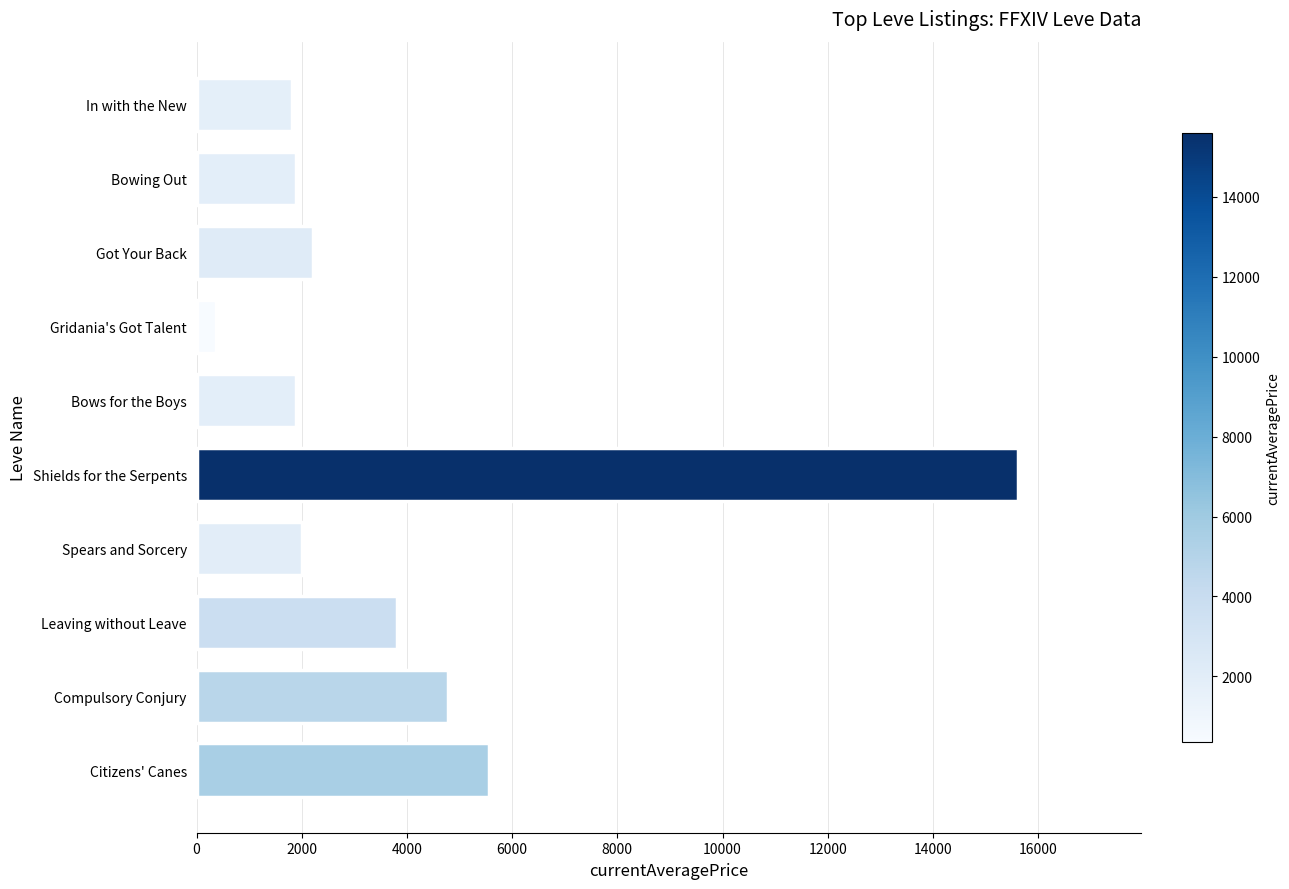

Are the bars grouped side by side (vs. stacked)?

No